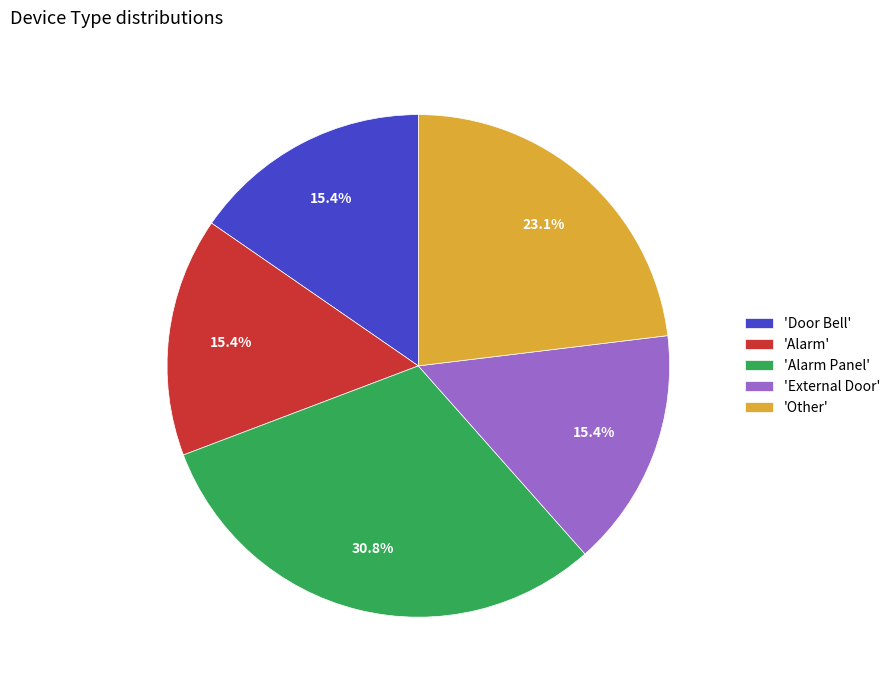

Count the number of slices in the pie.

5